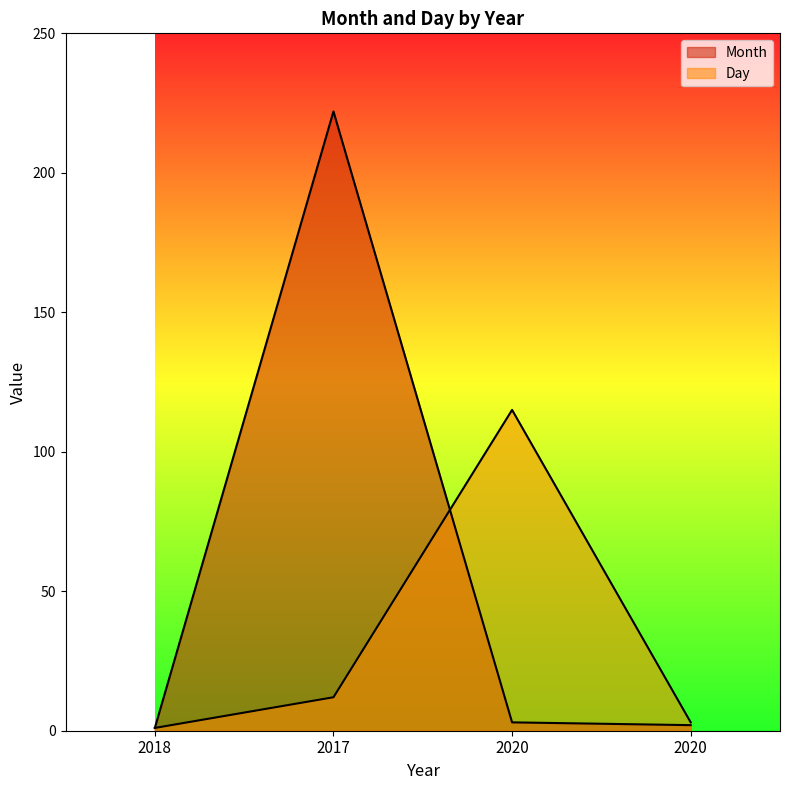

At which category does Day reach its first local peak?

2020